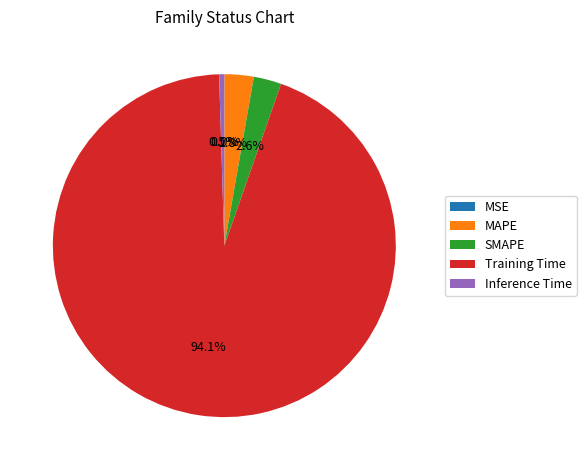

Do Training Time and MAPE together represent more than half of the pie?

Yes